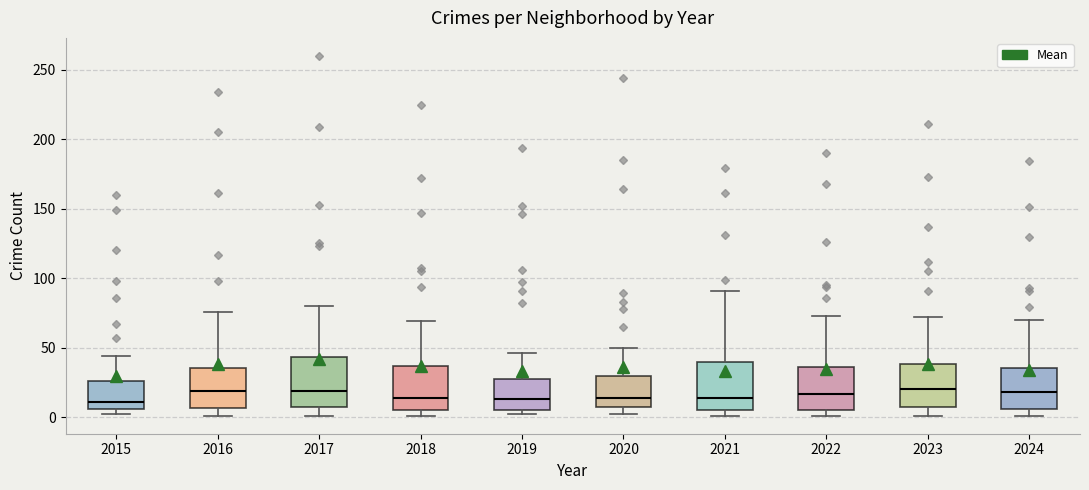

Reading left to right, read every box against the y-axis: the position of its median line, the range the box covers, and the ends of its whiskers. The values are not printed on the chart, so give them approximately, as read against the axis.

2015: median 10, box 5 to 25, whiskers 0 to 45
2016: median 20, box 5 to 35, whiskers 0 to 75
2017: median 20, box 5 to 45, whiskers 0 to 80
2018: median 15, box 5 to 35, whiskers 0 to 70
2019: median 15, box 5 to 25, whiskers 0 to 45
2020: median 15, box 10 to 30, whiskers 0 to 50
2021: median 15, box 5 to 40, whiskers 0 to 90
2022: median 15, box 5 to 35, whiskers 0 to 75
2023: median 20, box 5 to 40, whiskers 0 to 70
2024: median 20, box 5 to 35, whiskers 0 to 70